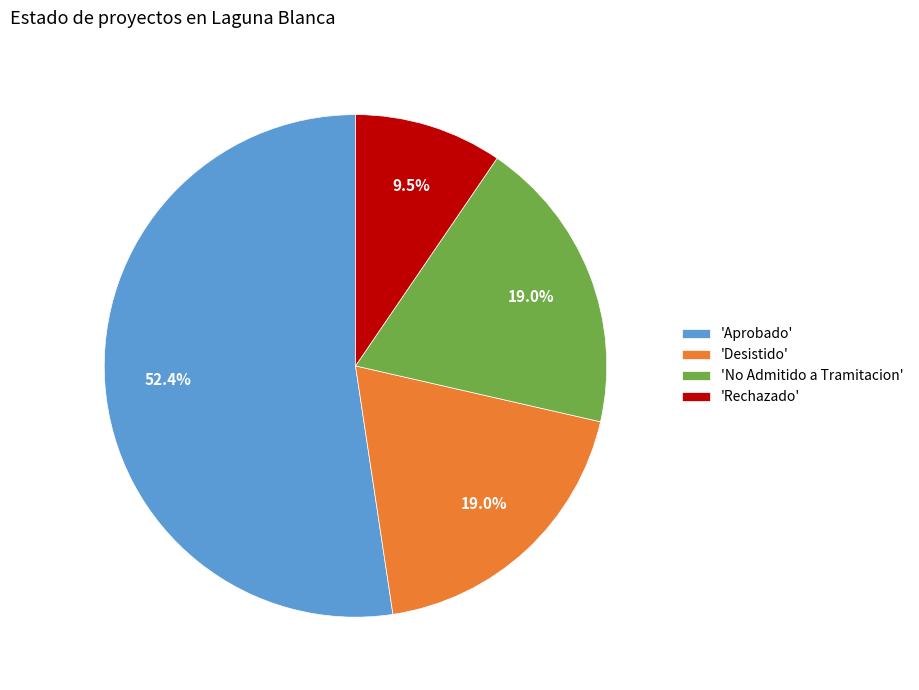

Approximately how many times larger is the value at 'Desistido' compared to 'No Admitido a Tramitacion'?

1.0